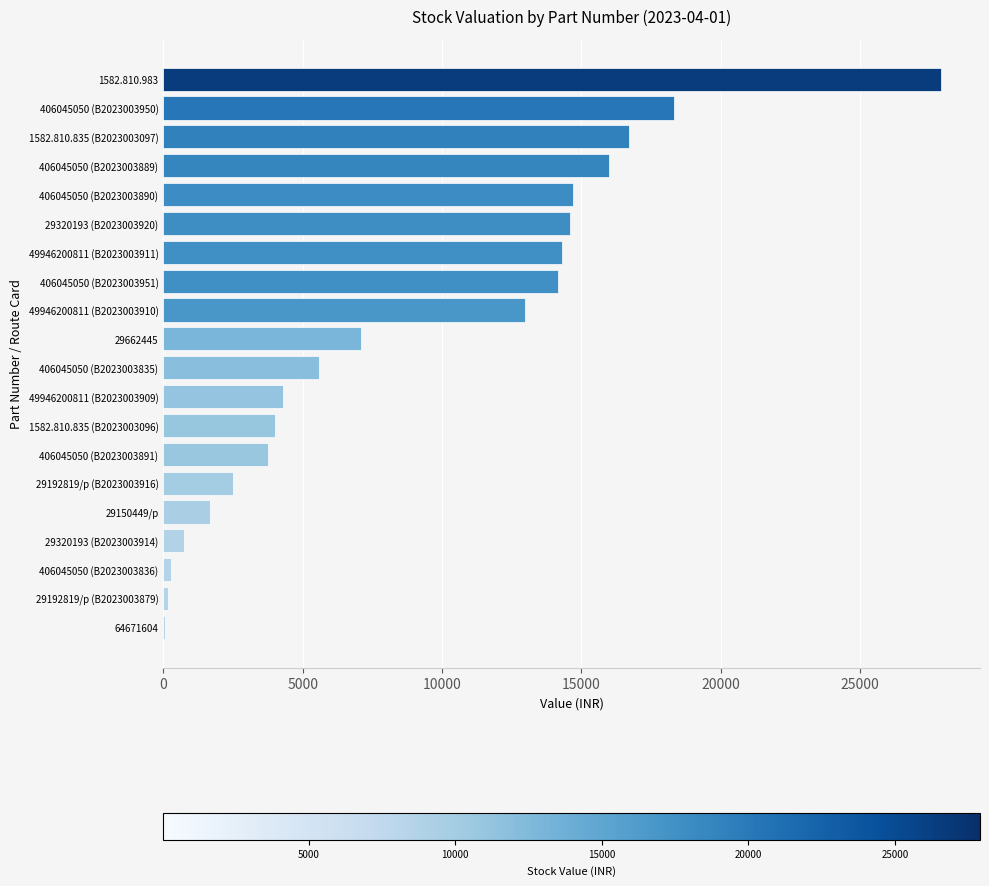

The value at 49946200811 (B2023003911) is 23147.1. True or false?

False